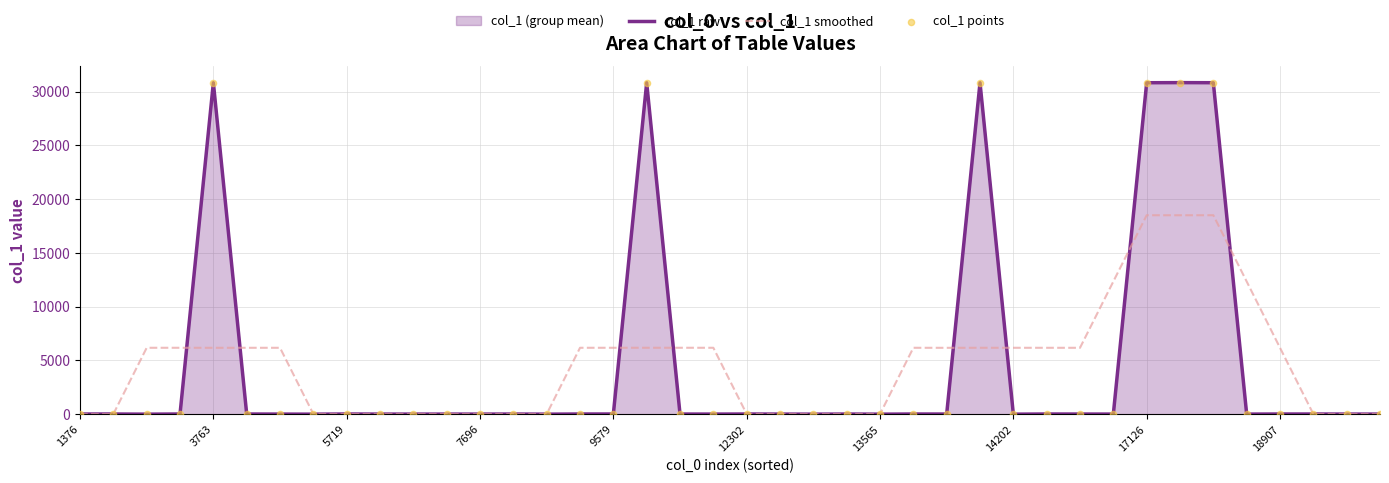

Which series has the widest spread of Y values?

col_1 raw